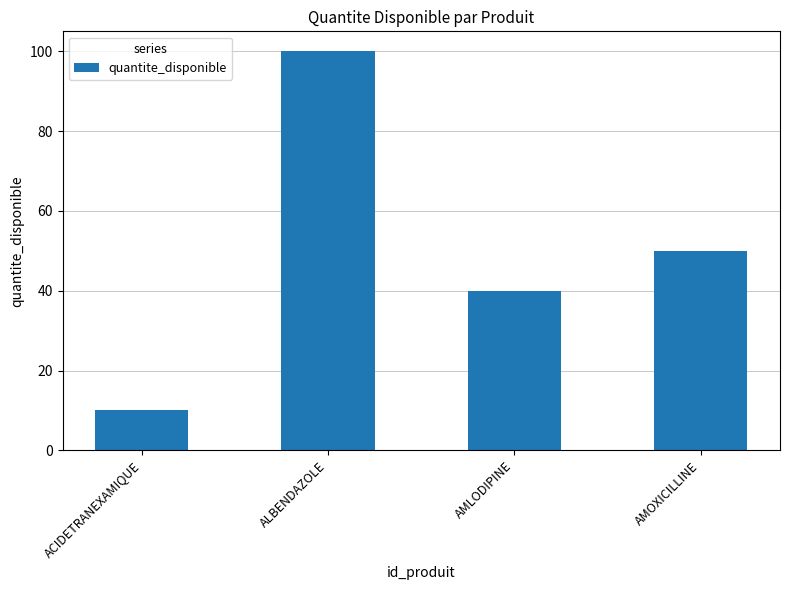

Rank the categories by value from highest to lowest.

ALBENDAZOLE, AMOXICILLINE, AMLODIPINE, ACIDETRANEXAMIQUE